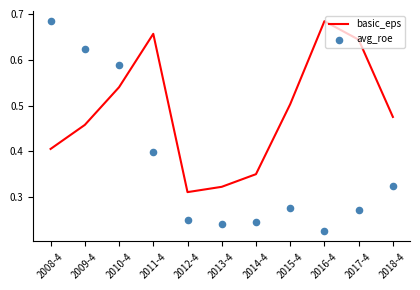

At which category is the sum across all series the highest?

2010-4